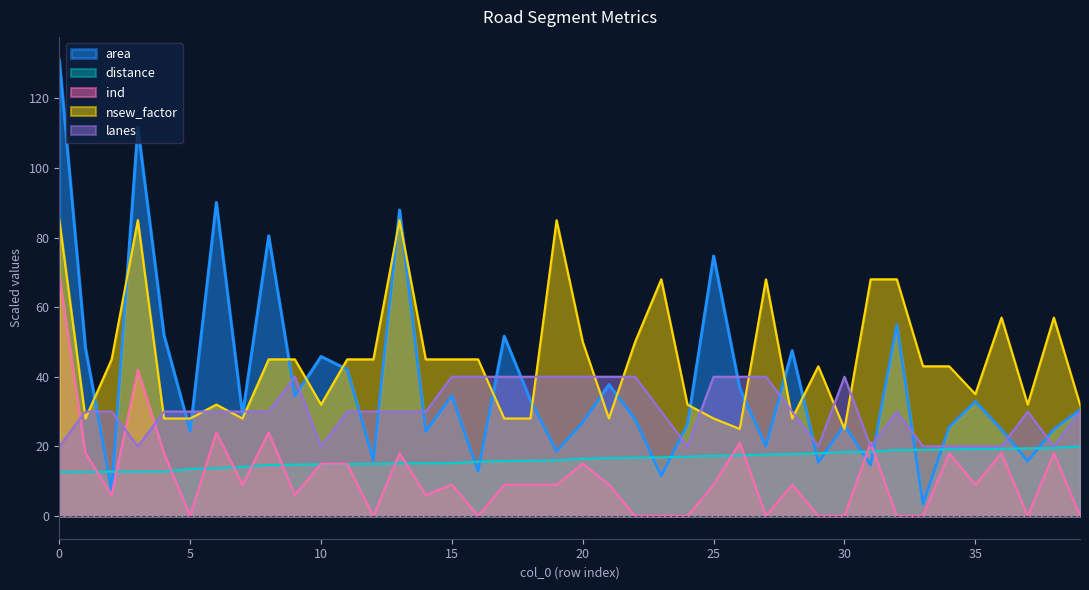

How many data points does each series have?

40